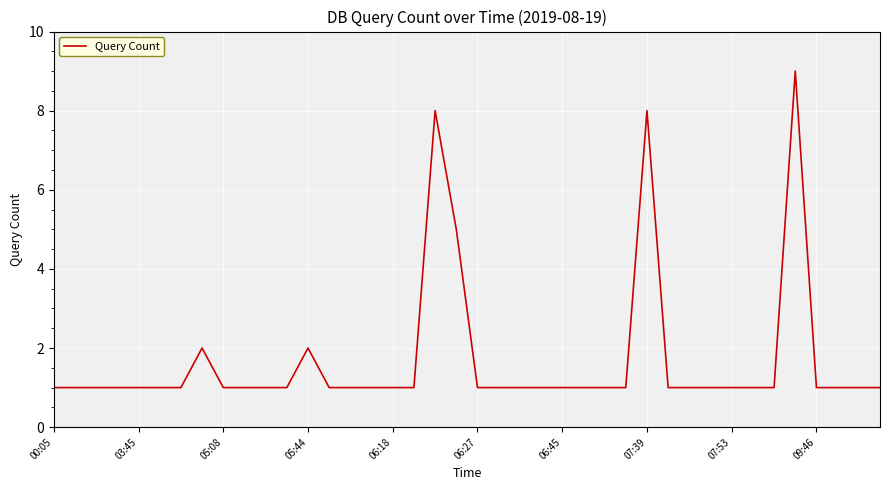

What is the sum of all values?

68